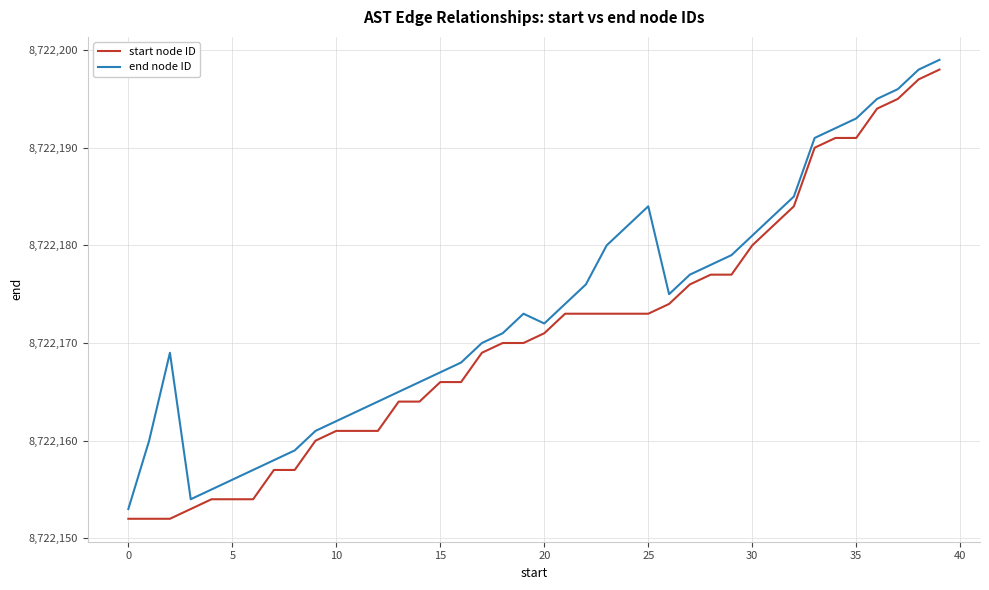

What is the average value of the end node ID series?

8722174